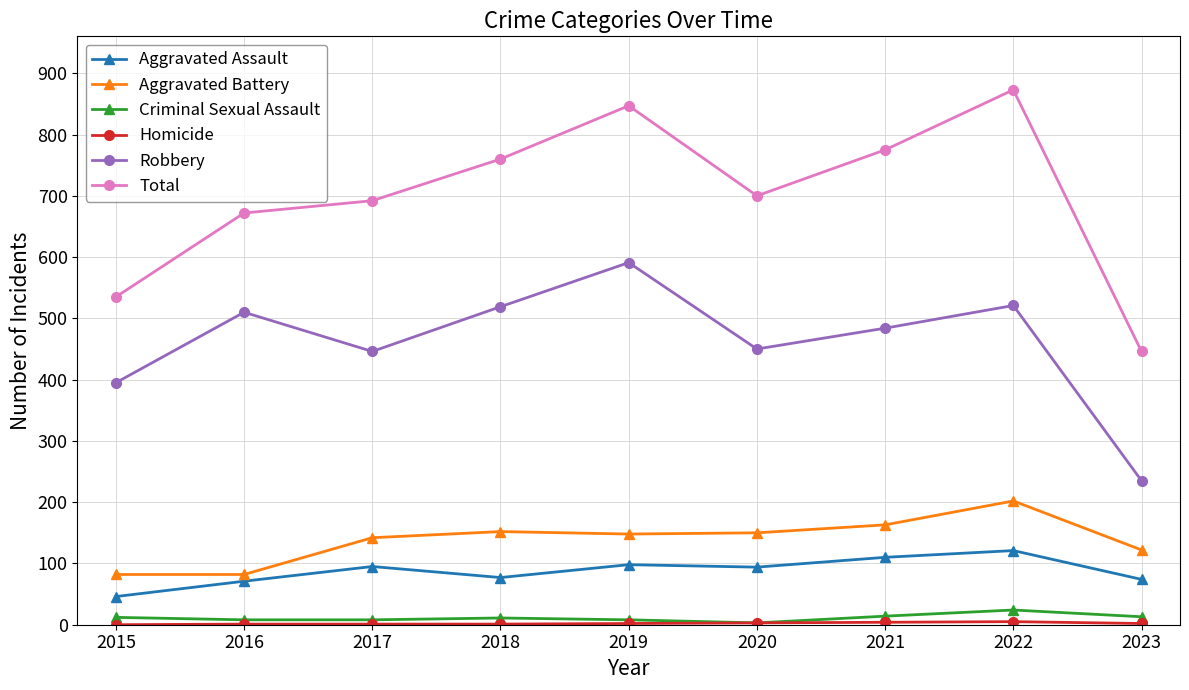

Which series has the widest spread of values?

Total